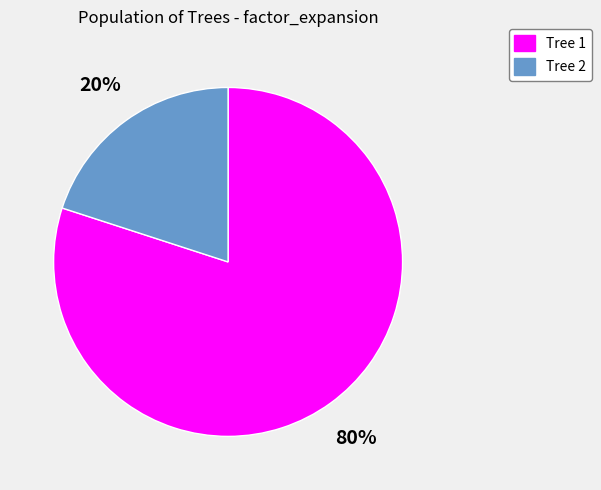

Does any single category account for the majority?

Yes